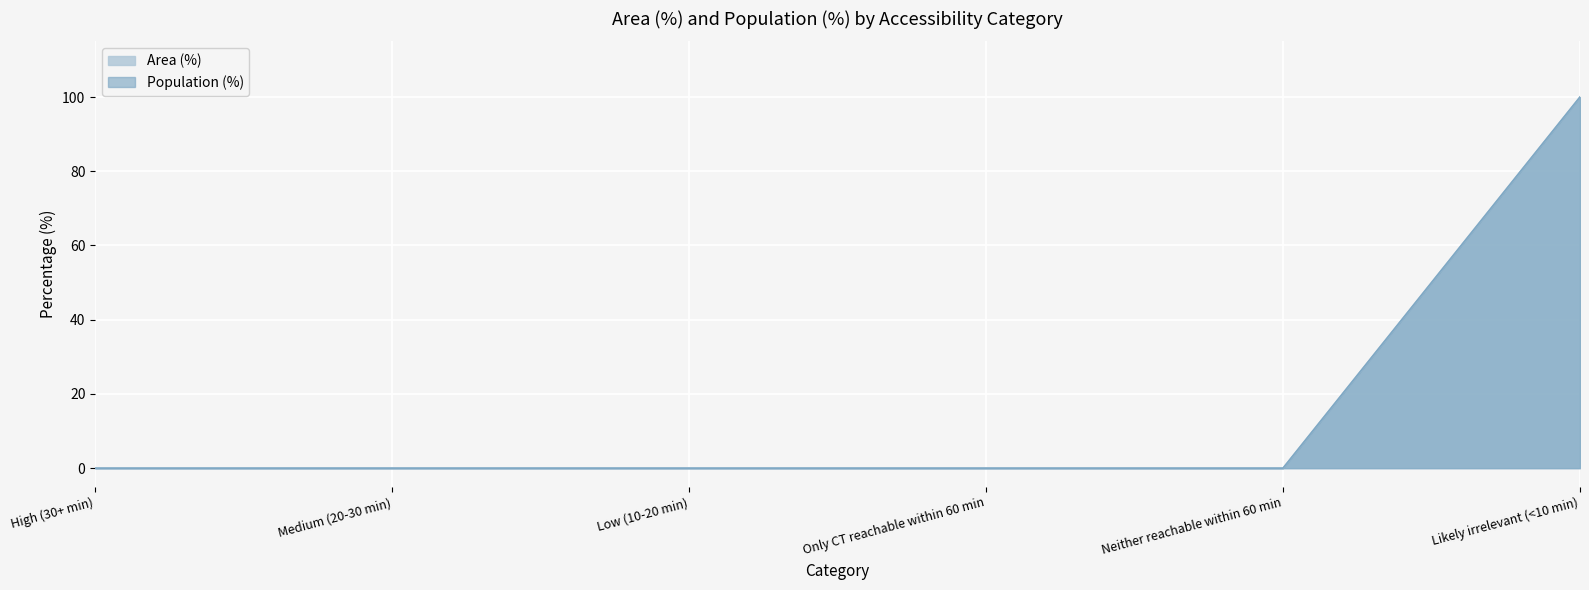

At which category is the sum across all series the highest?

Likely irrelevant (<10 min)